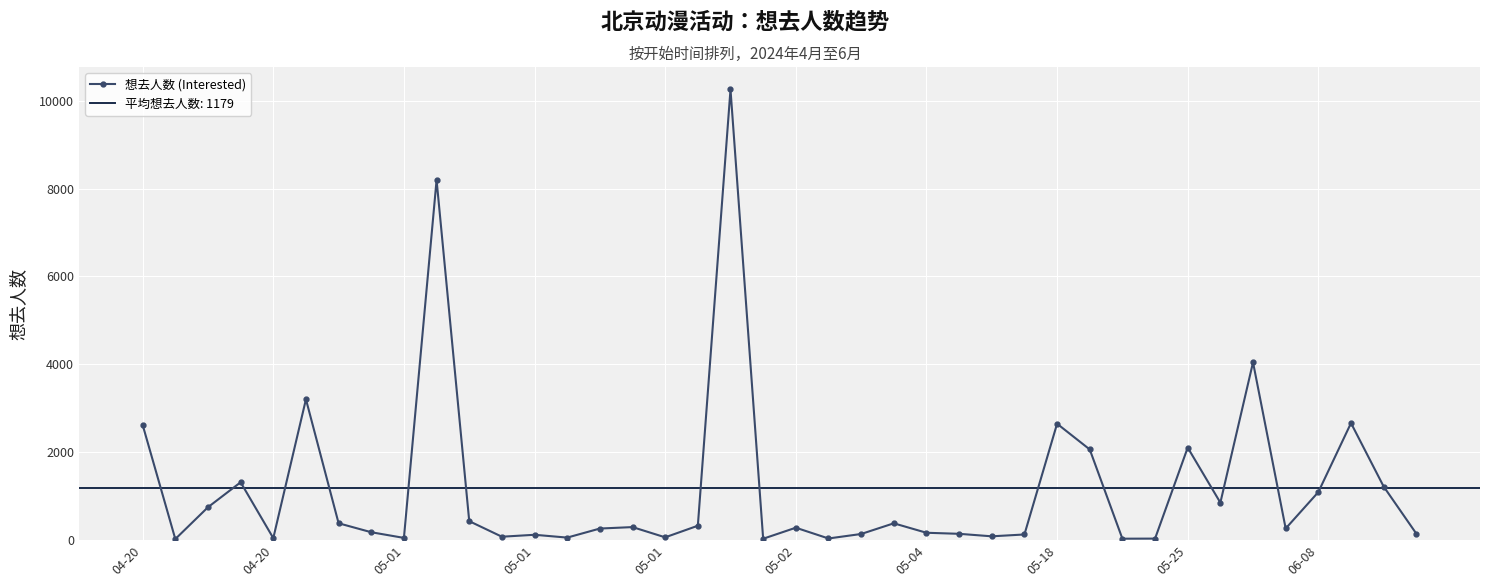

What is the sum of the values at 36 and 38?

2310